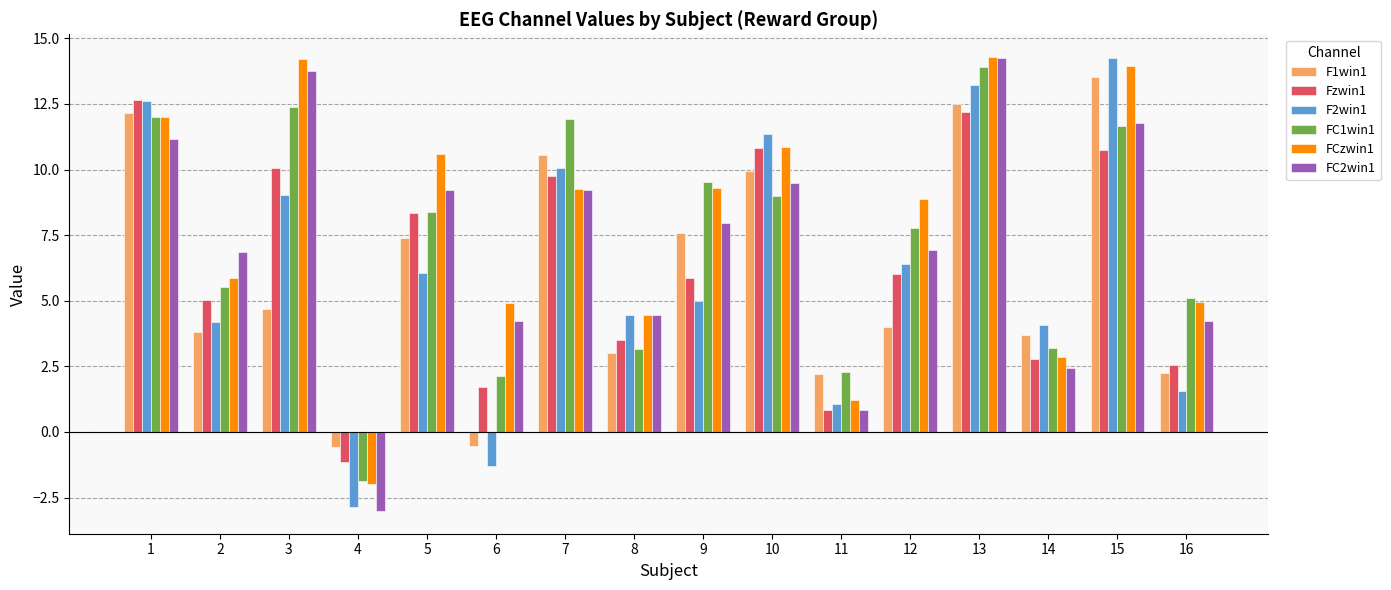

What is the difference between the highest and lowest values at 15?

3.5